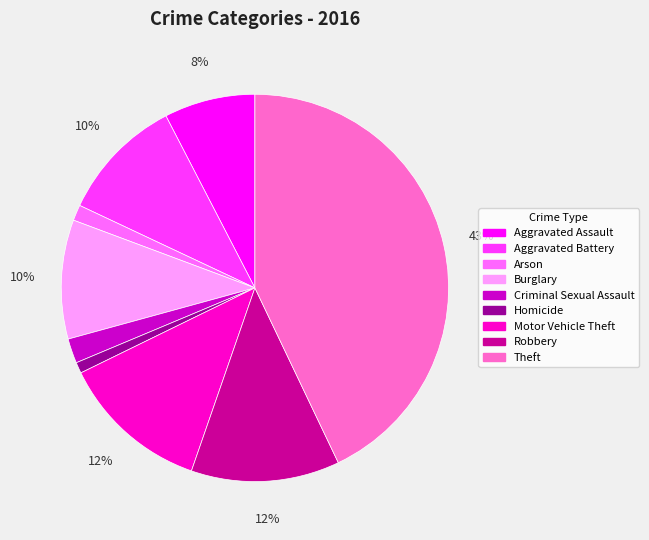

Which has a higher value, Criminal Sexual Assault or Aggravated Assault?

Aggravated Assault